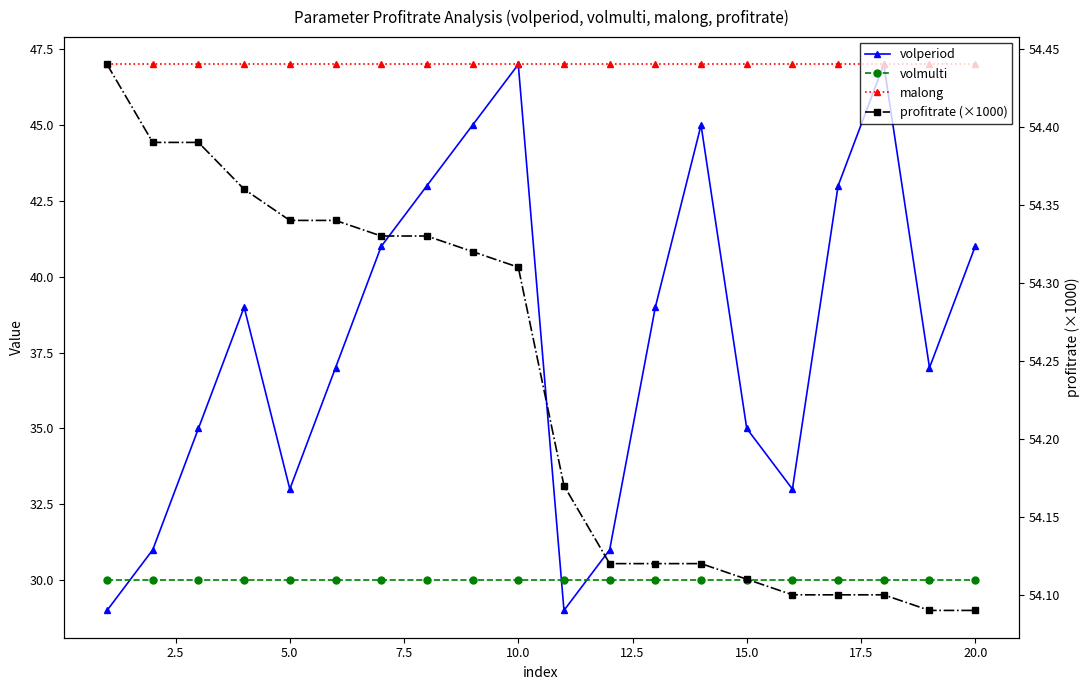

What is the minimum value for volperiod?

29.0